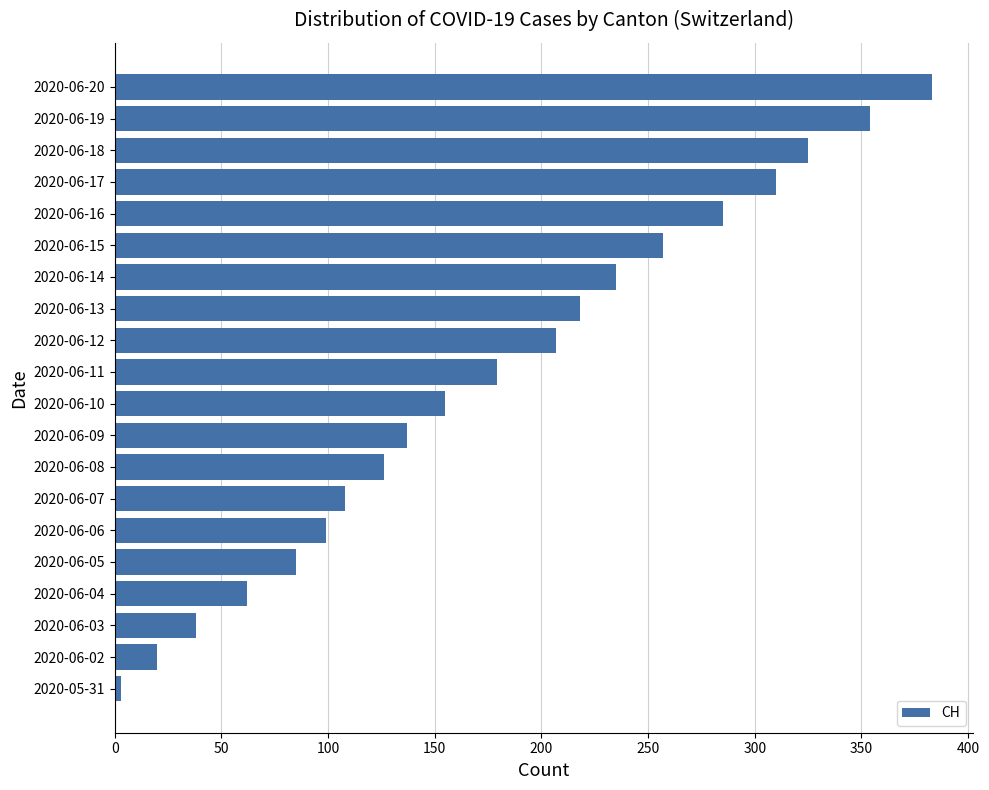

What is the smallest value displayed?

3